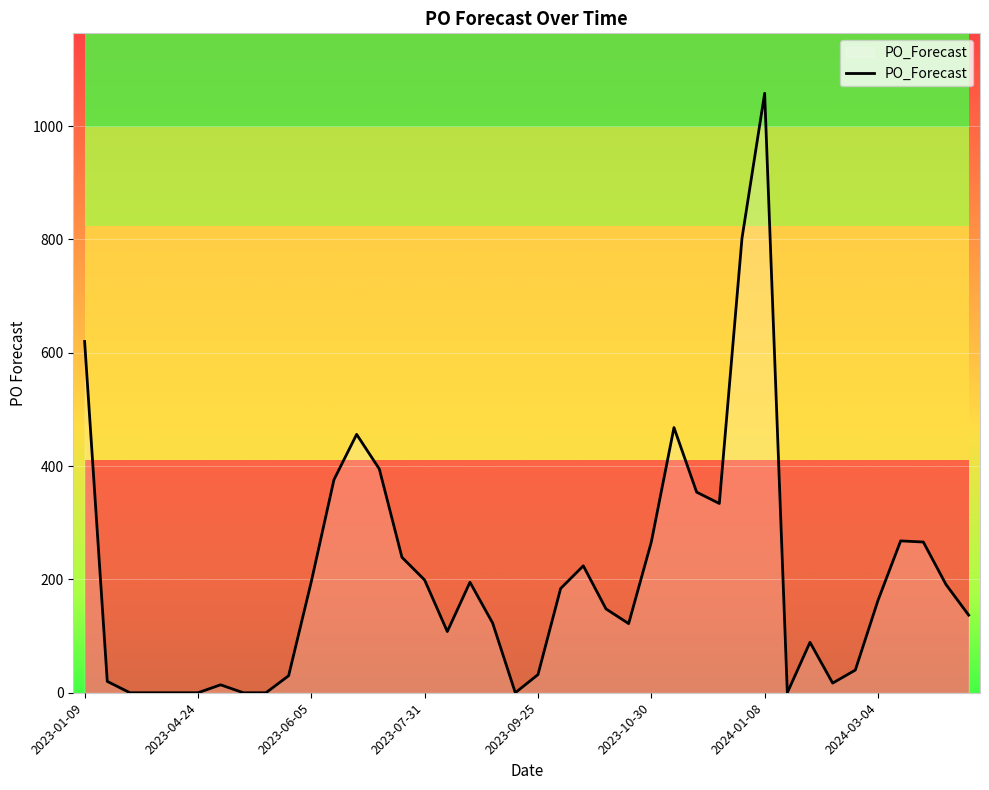

Reading left to right, transcribe all the data shown in this chart.

620	20	0	0	0	0	14	0	0	30	196	376	456	395	239	199	108	195	123	0	32	184	224	148	122	266	468	354	334	802	1058	0	89	17	40	163	268	266	191	137